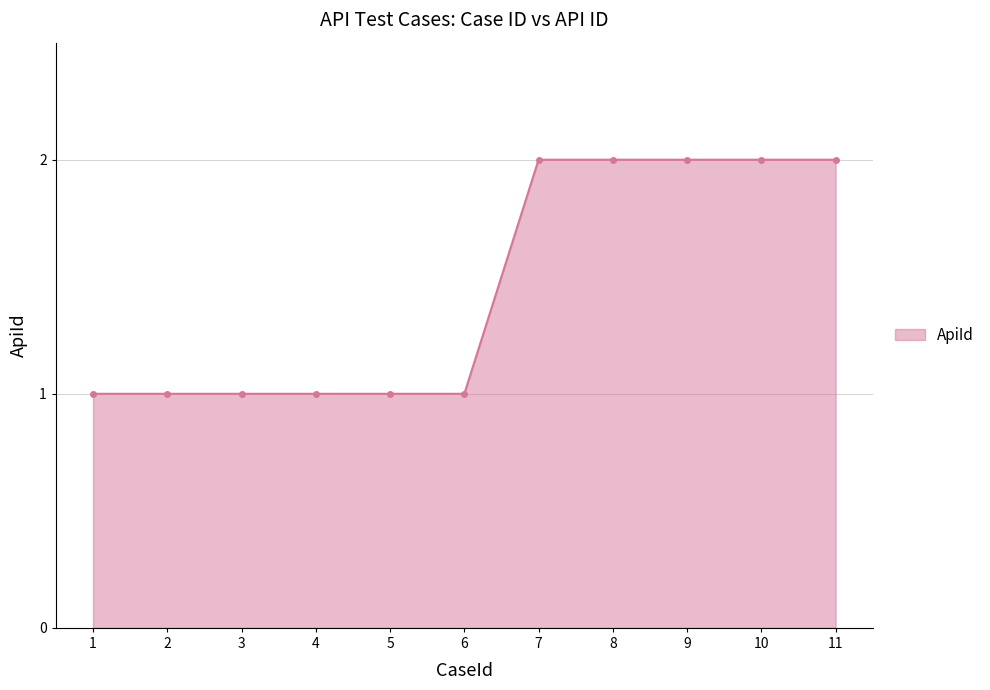

What is the ratio of the value at 7 to the value at 4?

2.0